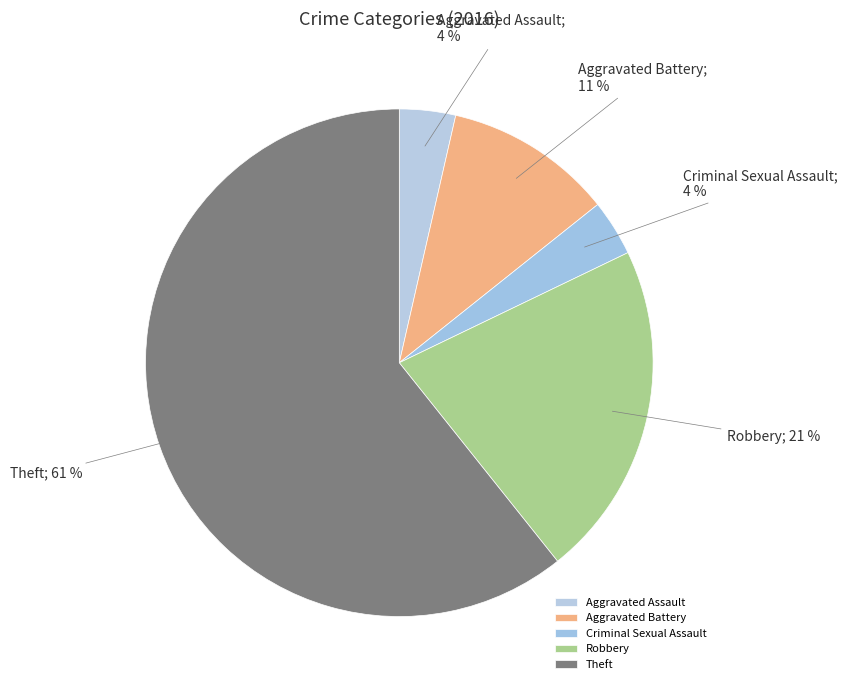

The Criminal Sexual Assault slice represents 11% of the pie. True or false?

False